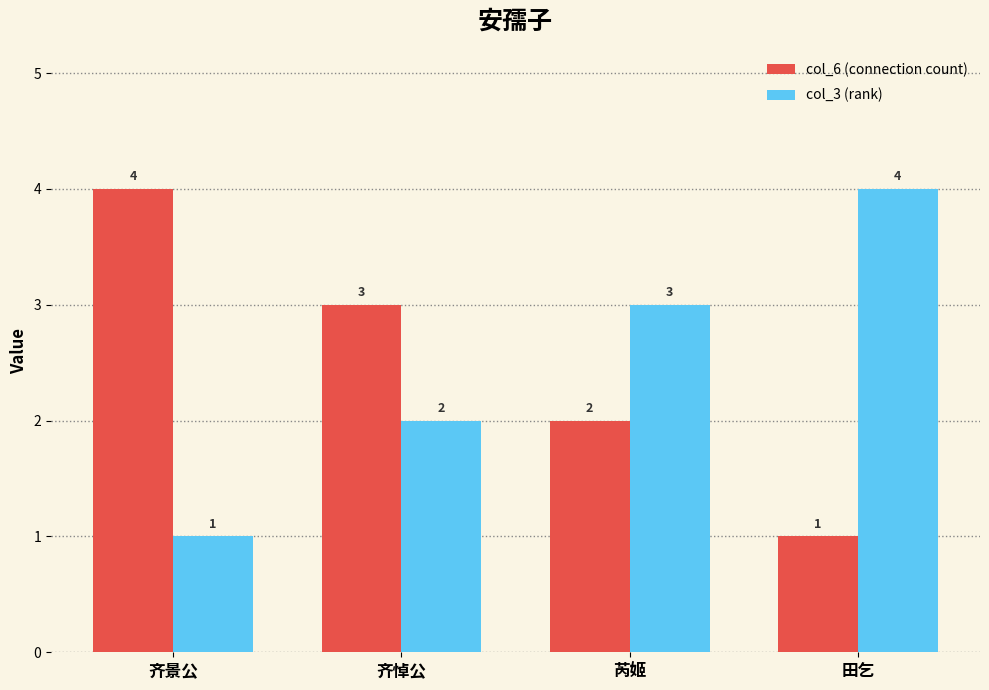

How many categories are shown in the chart?

4